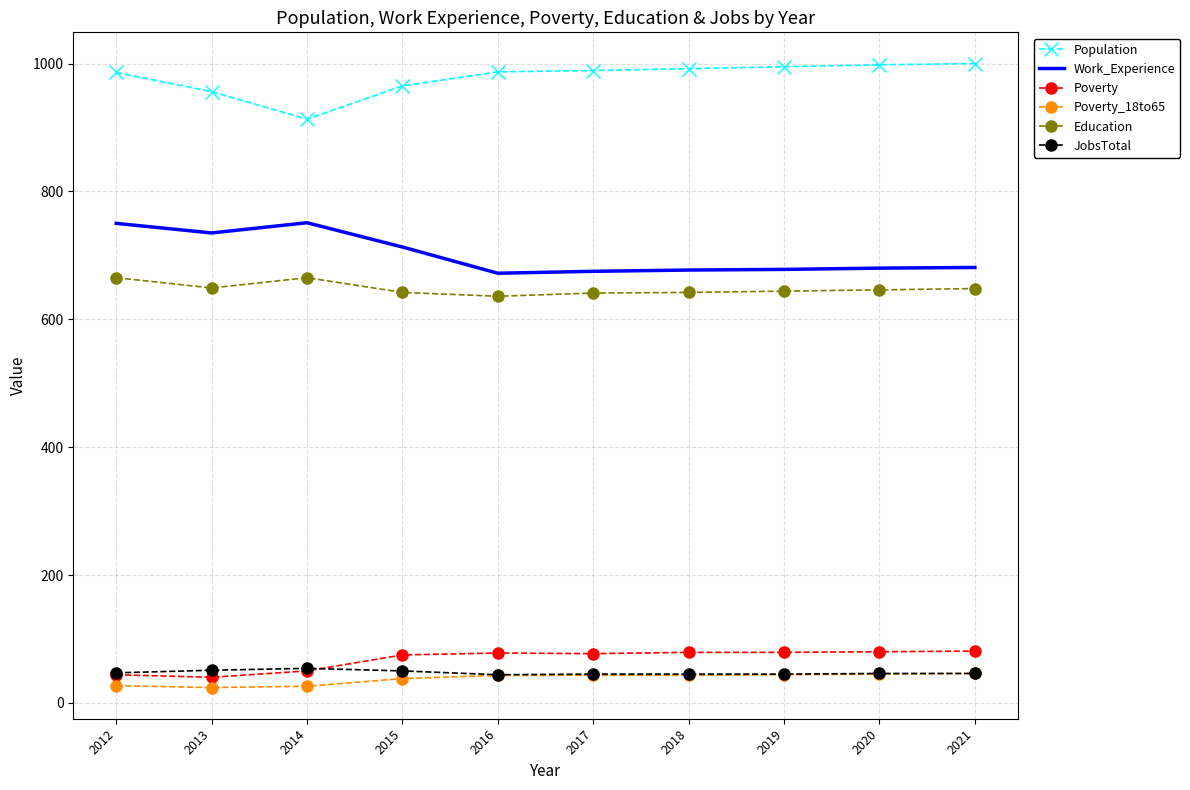

What is the maximum value shown in the chart?

1000